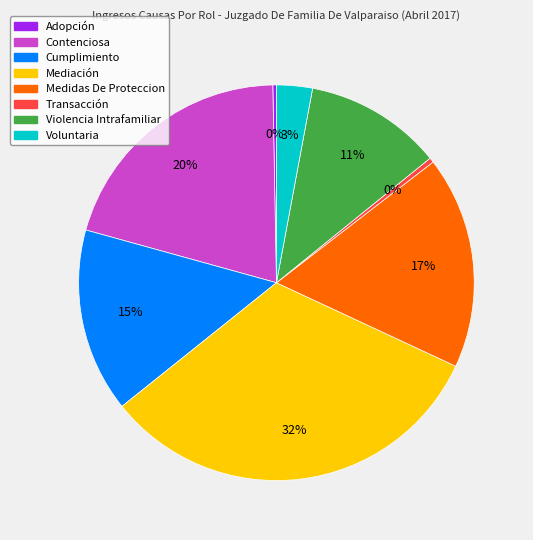

What is the largest slice in the pie chart?

Mediación